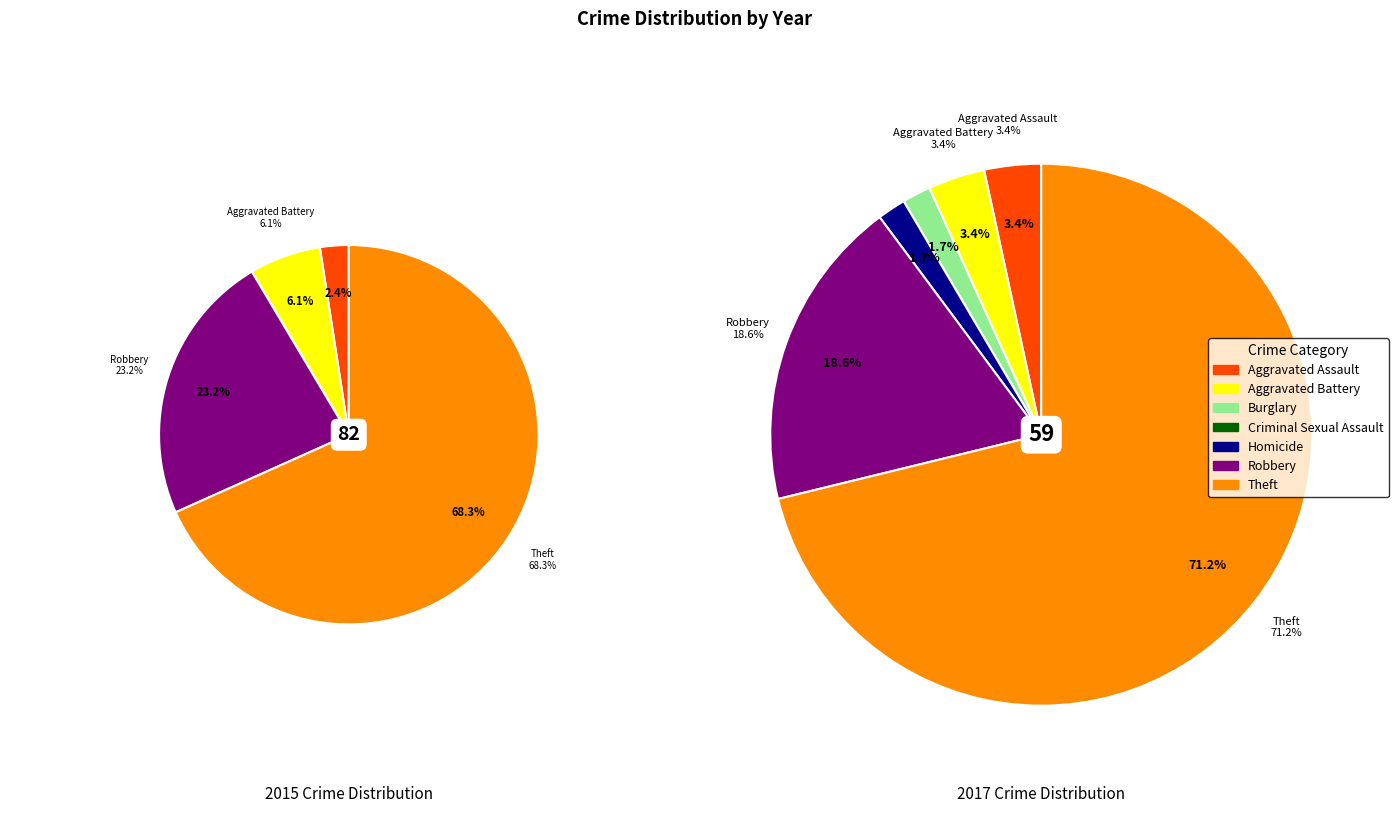

To the nearest percent, what is the average slice percentage?

14%